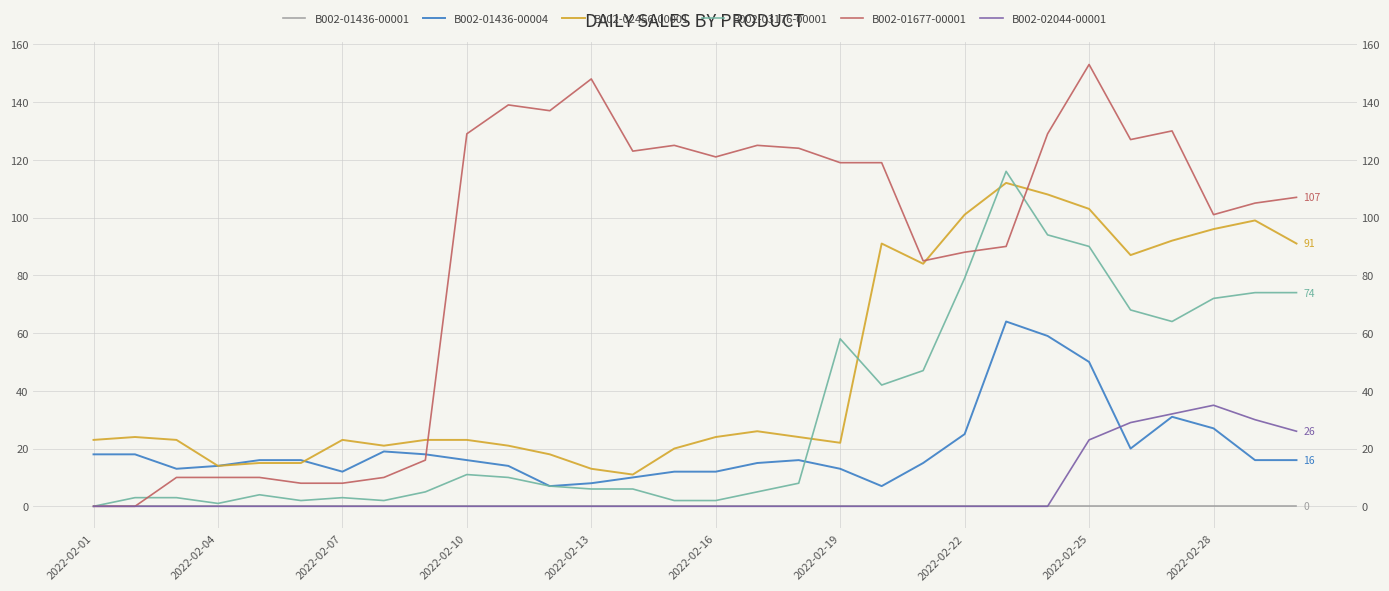

What are all the series names shown in the legend?

B002-01436-00001, B002-01436-00004, B002-02456-00001, B002-03176-00001, B002-01677-00001, B002-02044-00001